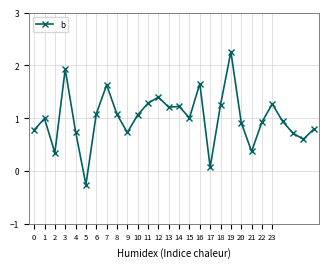

What is the difference between the maximum and minimum values?

2.5